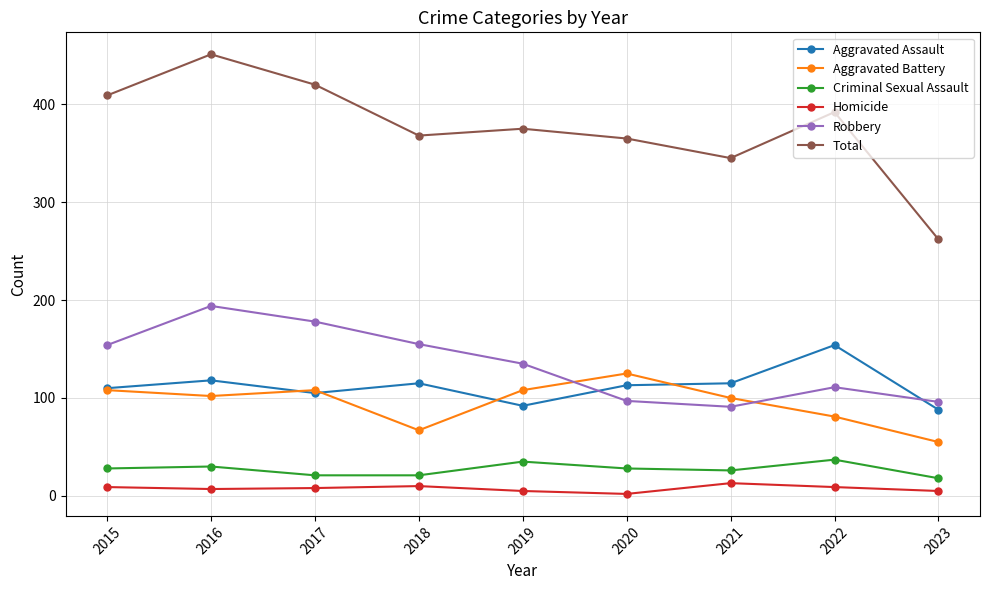

True or false: Aggravated Battery and Criminal Sexual Assault intersect in this chart.

False